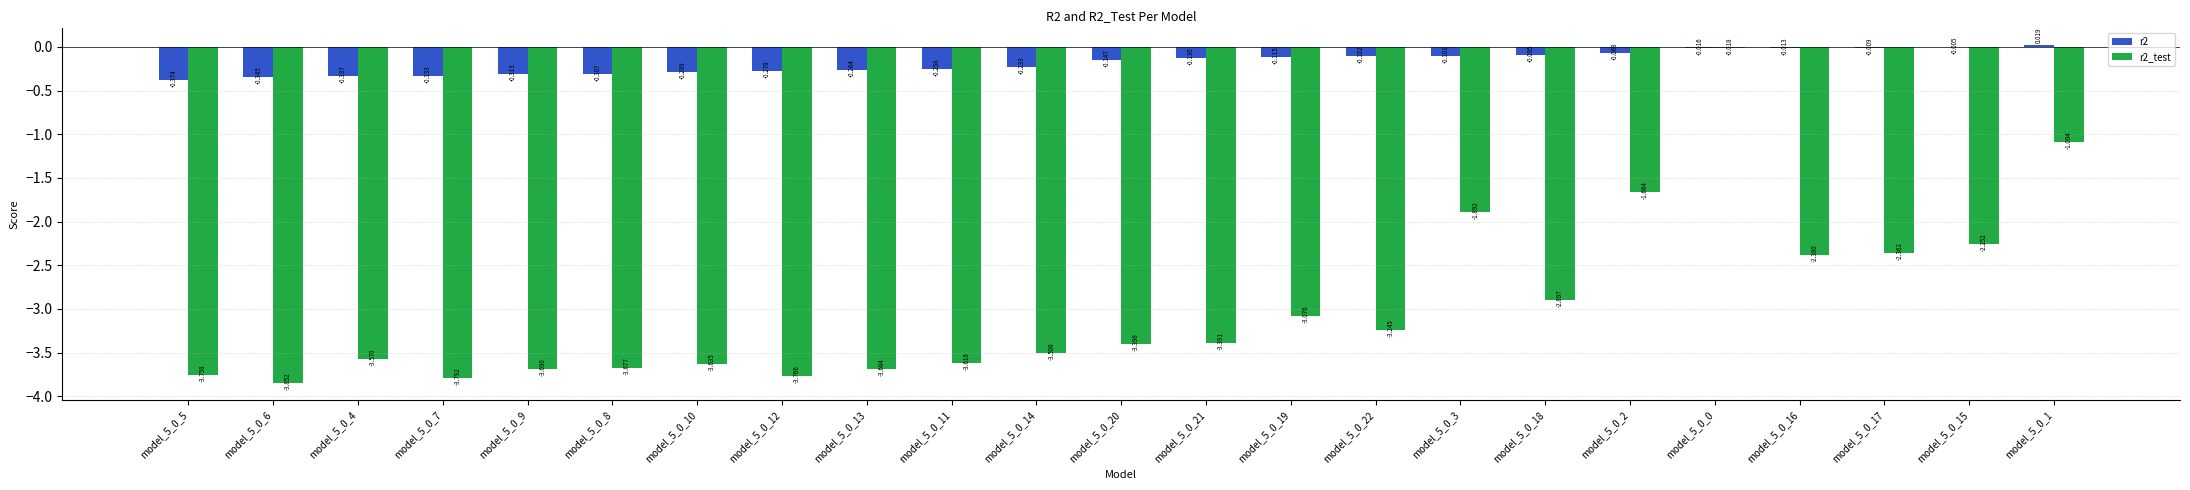

Is the value of r2 at model_5_0_12 greater than the value of r2_test at model_5_0_19?

Yes